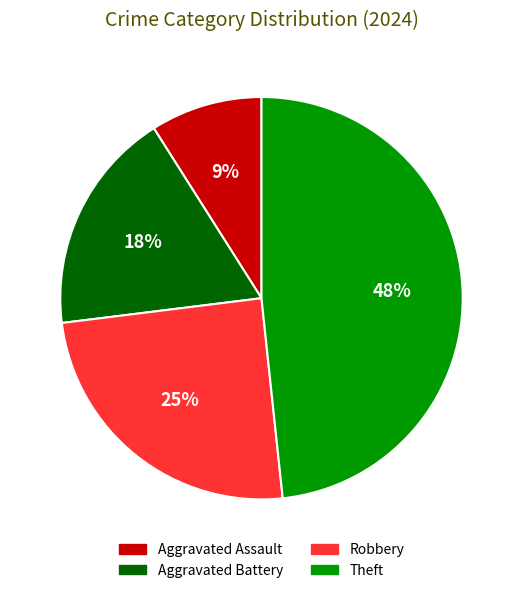

The Aggravated Assault slice represents 1% of the pie. True or false?

False